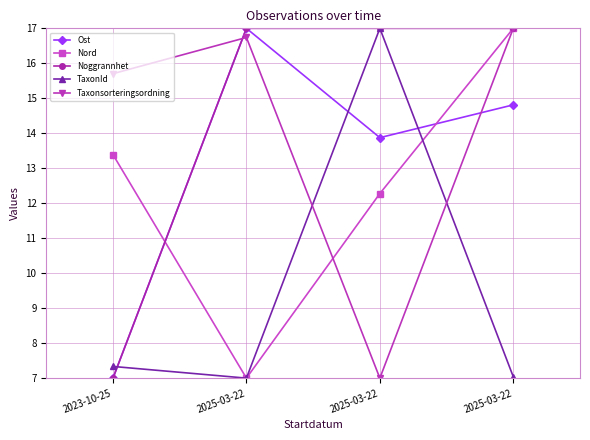

Which category has the lowest value in the Taxonsorteringsordning series?

2025-03-22